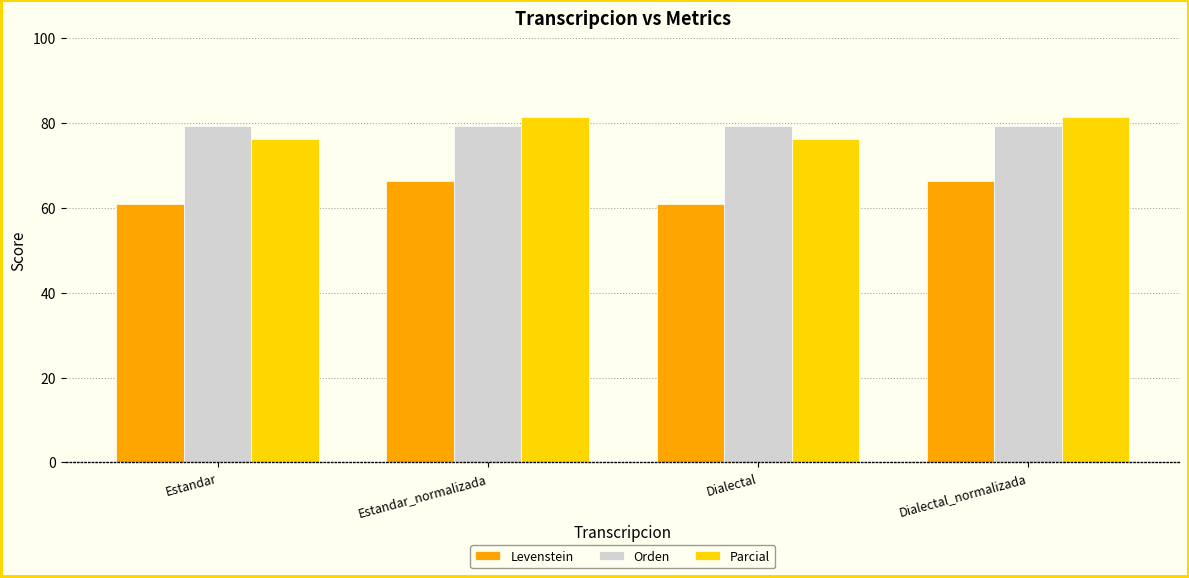

Is the value of Orden at Dialectal greater than the value of Parcial at Estandar?

Yes